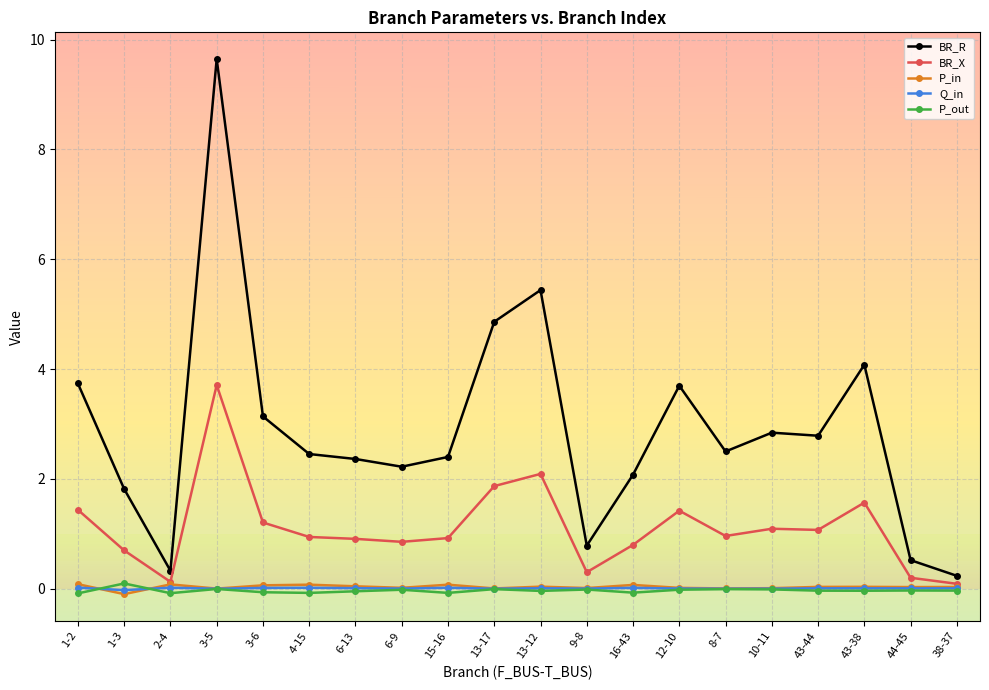

True or false: P_in and BR_R intersect in this chart.

False